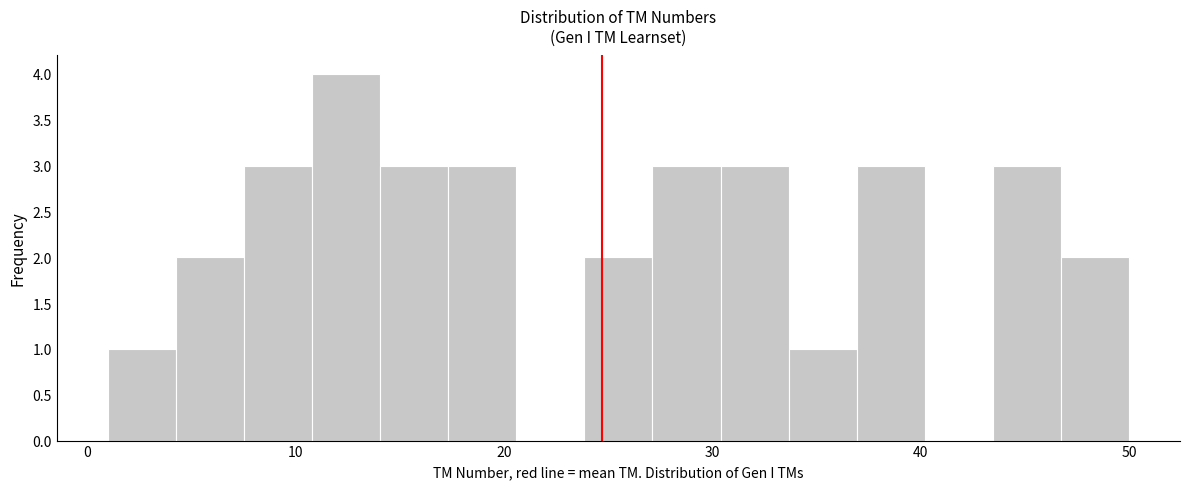

Read against the x-axis, roughly where is the centre of the tallest bar?

12